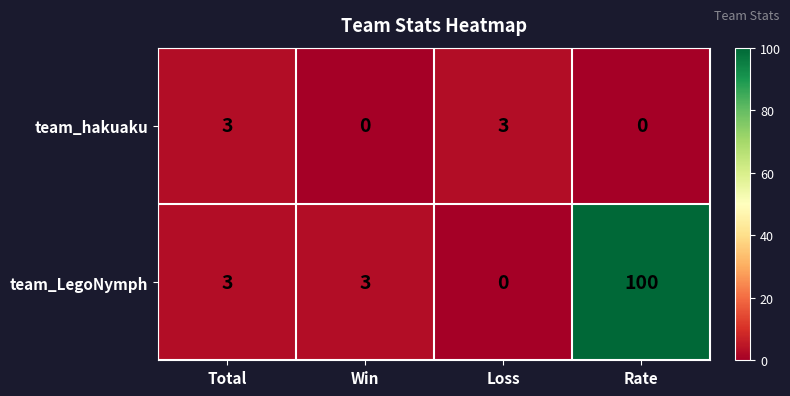

Which category has the lowest value in the team_LegoNymph series?

Loss